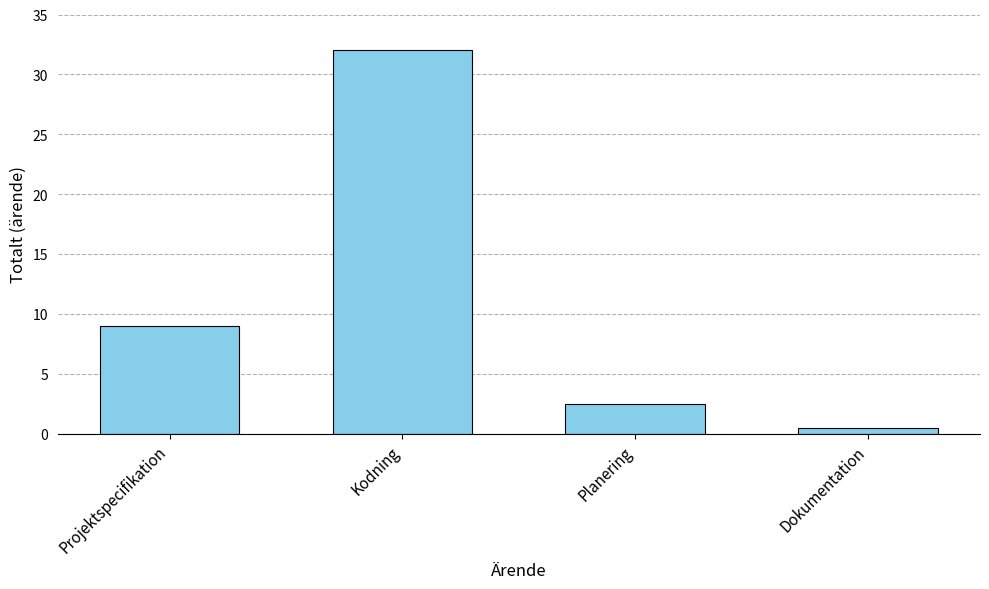

Which label corresponds to the smallest value in the chart?

Dokumentation